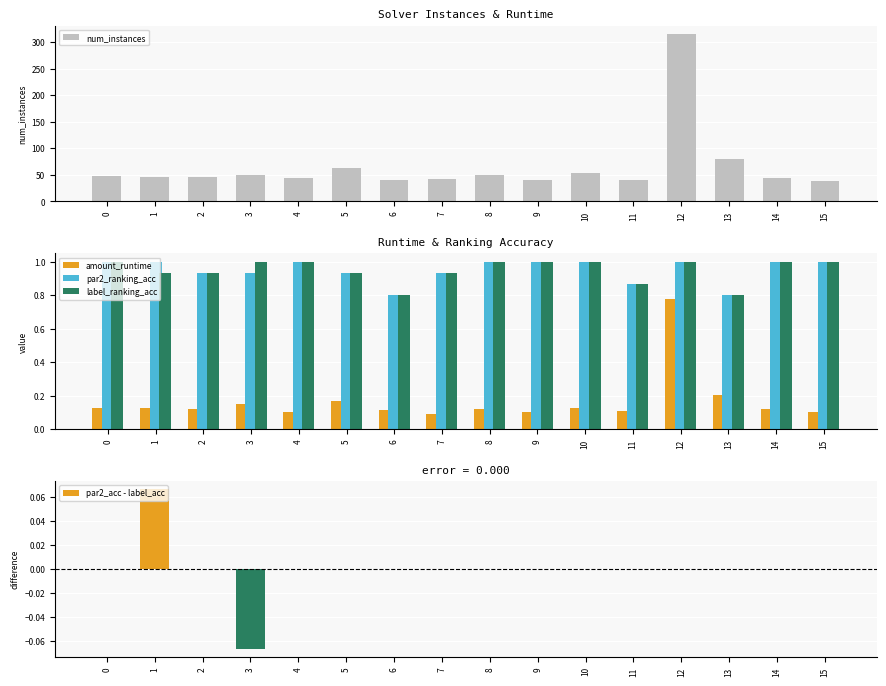

What is the value of the label_ranking_acc bar at the 9th from the left?

1.0